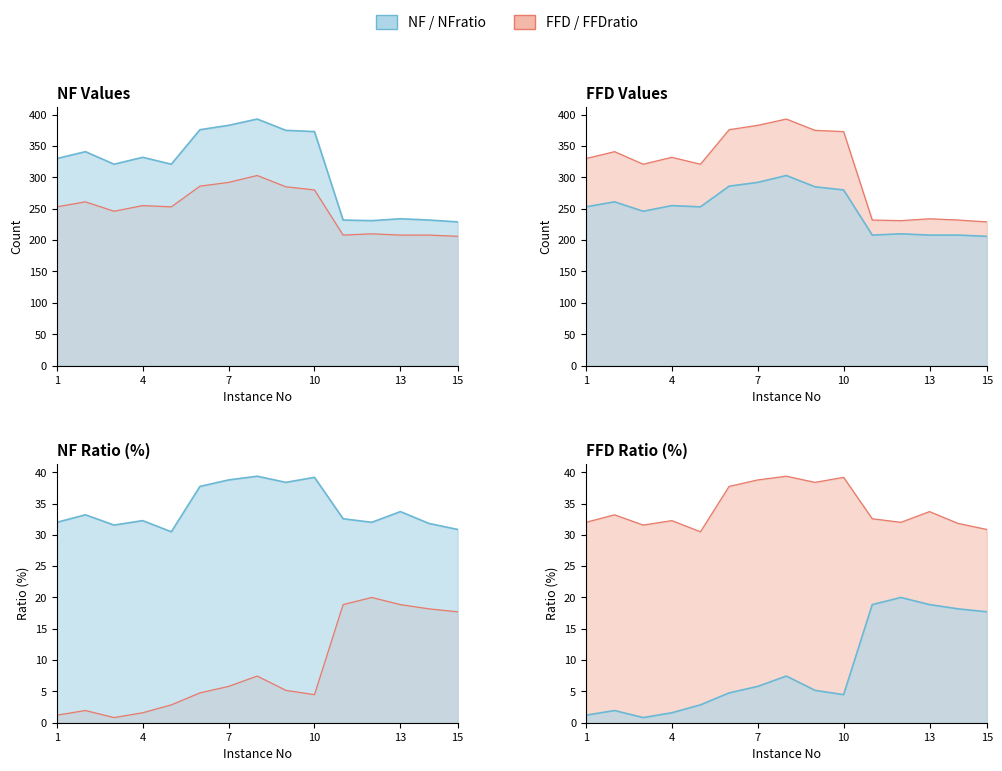

Reading left to right, transcribe all the data shown in this chart.

NFratio: 1=32.0	2=33.2	3=31.6	4=32.3	5=30.5	6=37.7	7=38.8	8=39.4	9=38.4	10=39.2	11=32.6	12=32.0	13=33.7	14=31.8	15=30.9
FFDratio: 1=1.2	2=1.9	3=0.8	4=1.6	5=2.9	6=4.8	7=5.8	8=7.5	9=5.2	10=4.5	11=18.9	12=20.0	13=18.9	14=18.2	15=17.7
NF: 1=330.0	2=341.0	3=321.0	4=332.0	5=321.0	6=376.0	7=383.0	8=393.0	9=375.0	10=373.0	11=232.0	12=231.0	13=234.0	14=232.0	15=229.0
FFD: 1=253.0	2=261.0	3=246.0	4=255.0	5=253.0	6=286.0	7=292.0	8=303.0	9=285.0	10=280.0	11=208.0	12=210.0	13=208.0	14=208.0	15=206.0